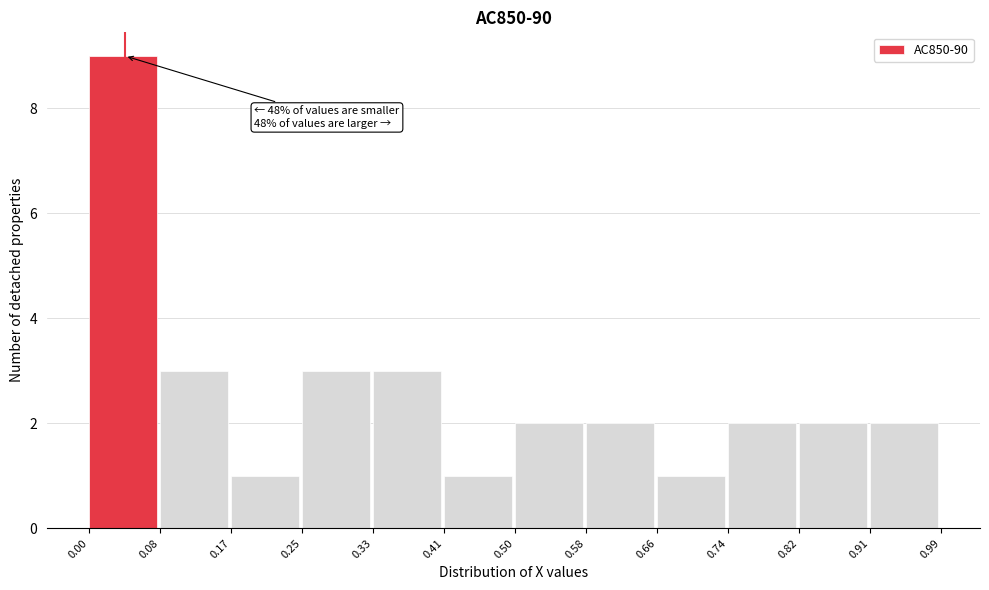

Over which range of the x-axis is the bar tallest?

0.00 to 0.08